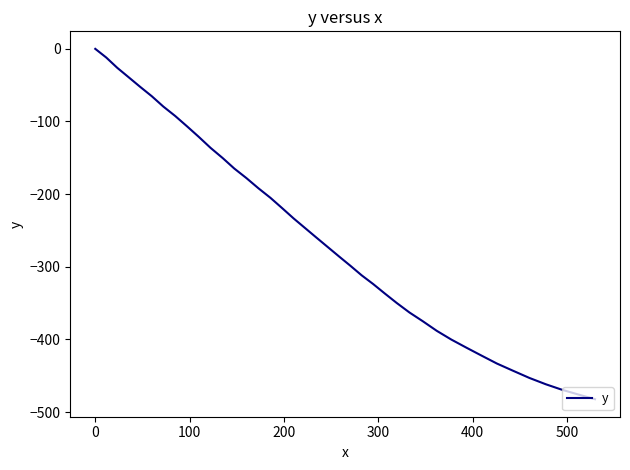

What is the smallest value displayed?

-482.3